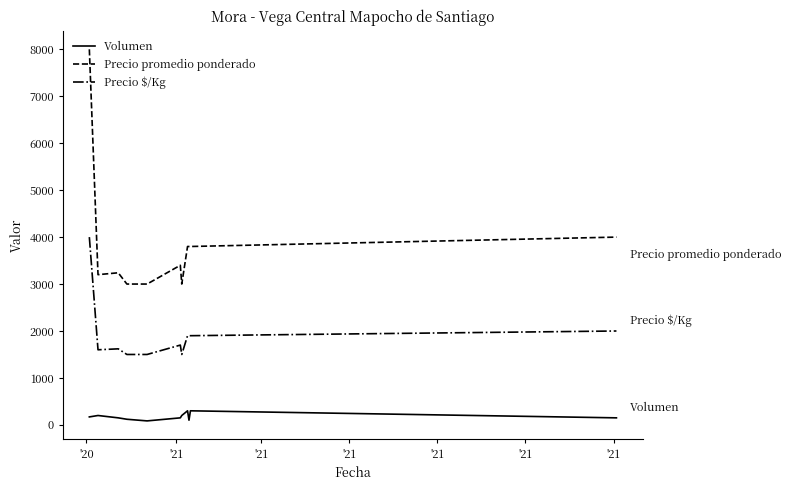

True or false: Precio $/Kg and Precio promedio ponderado cross at least once.

False